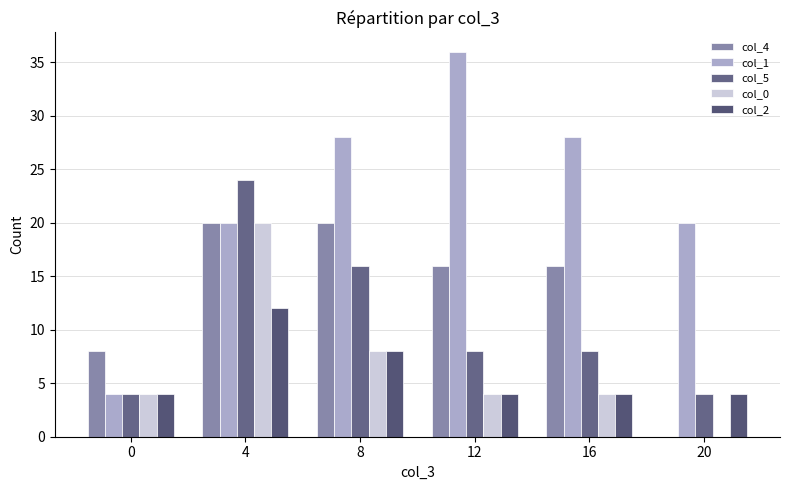

What is the value of the col_4 bar at the 2nd from the left?

20